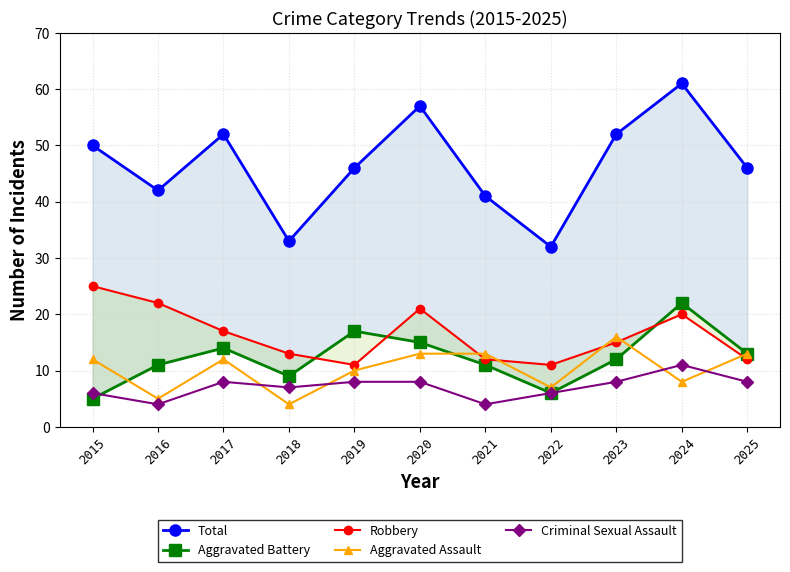

Reading left to right, extract all data points from this chart.

Total: 2015=50	2016=42	2017=52	2018=33	2019=46	2020=57	2021=41	2022=32	2023=52	2024=61	2025=46
Aggravated Battery: 2015=5	2016=11	2017=14	2018=9	2019=17	2020=15	2021=11	2022=6	2023=12	2024=22	2025=13
Robbery: 2015=25	2016=22	2017=17	2018=13	2019=11	2020=21	2021=12	2022=11	2023=15	2024=20	2025=12
Aggravated Assault: 2015=12	2016=5	2017=12	2018=4	2019=10	2020=13	2021=13	2022=7	2023=16	2024=8	2025=13
Criminal Sexual Assault: 2015=6	2016=4	2017=8	2018=7	2019=8	2020=8	2021=4	2022=6	2023=8	2024=11	2025=8